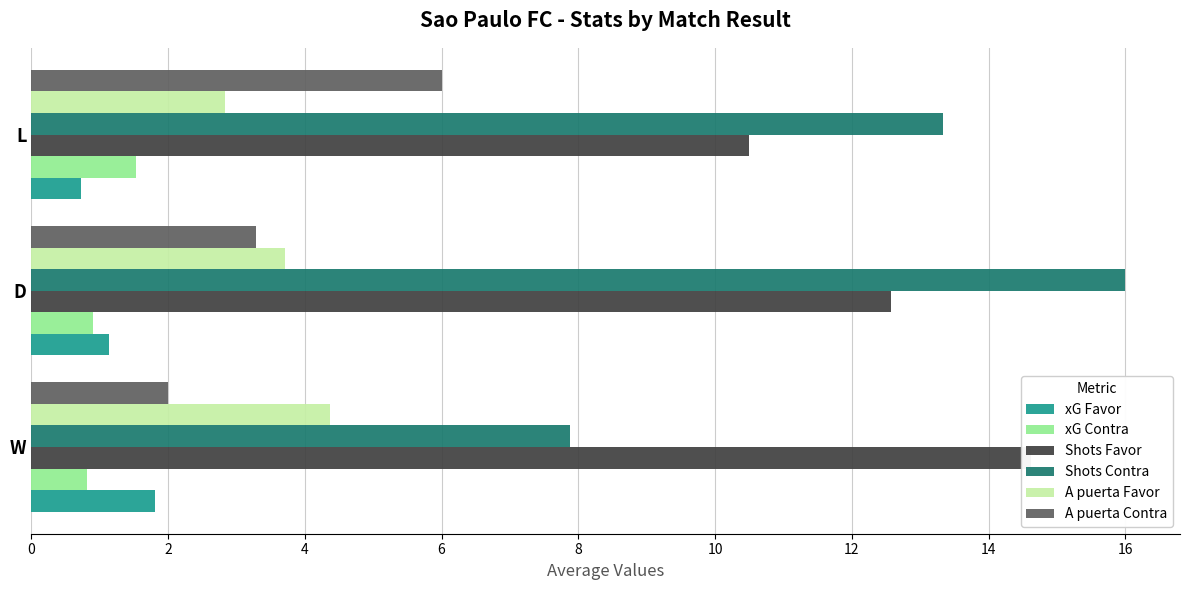

Rank the series at W from highest to lowest value.

Shots Favor, Shots Contra, A puerta Favor, A puerta Contra, xG Favor, xG Contra